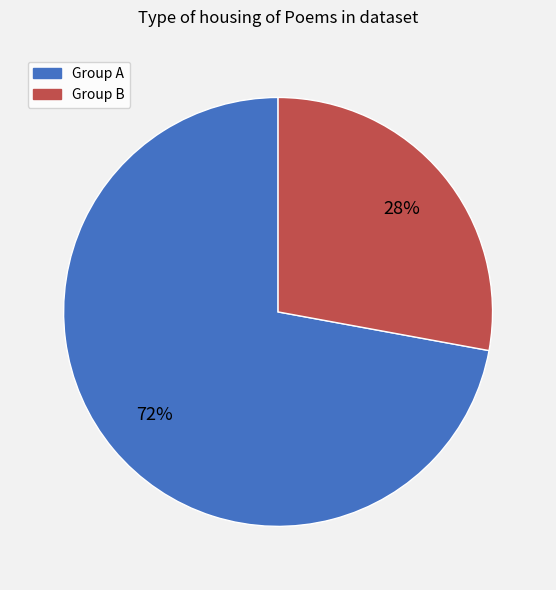

How many segments does this pie chart have?

2